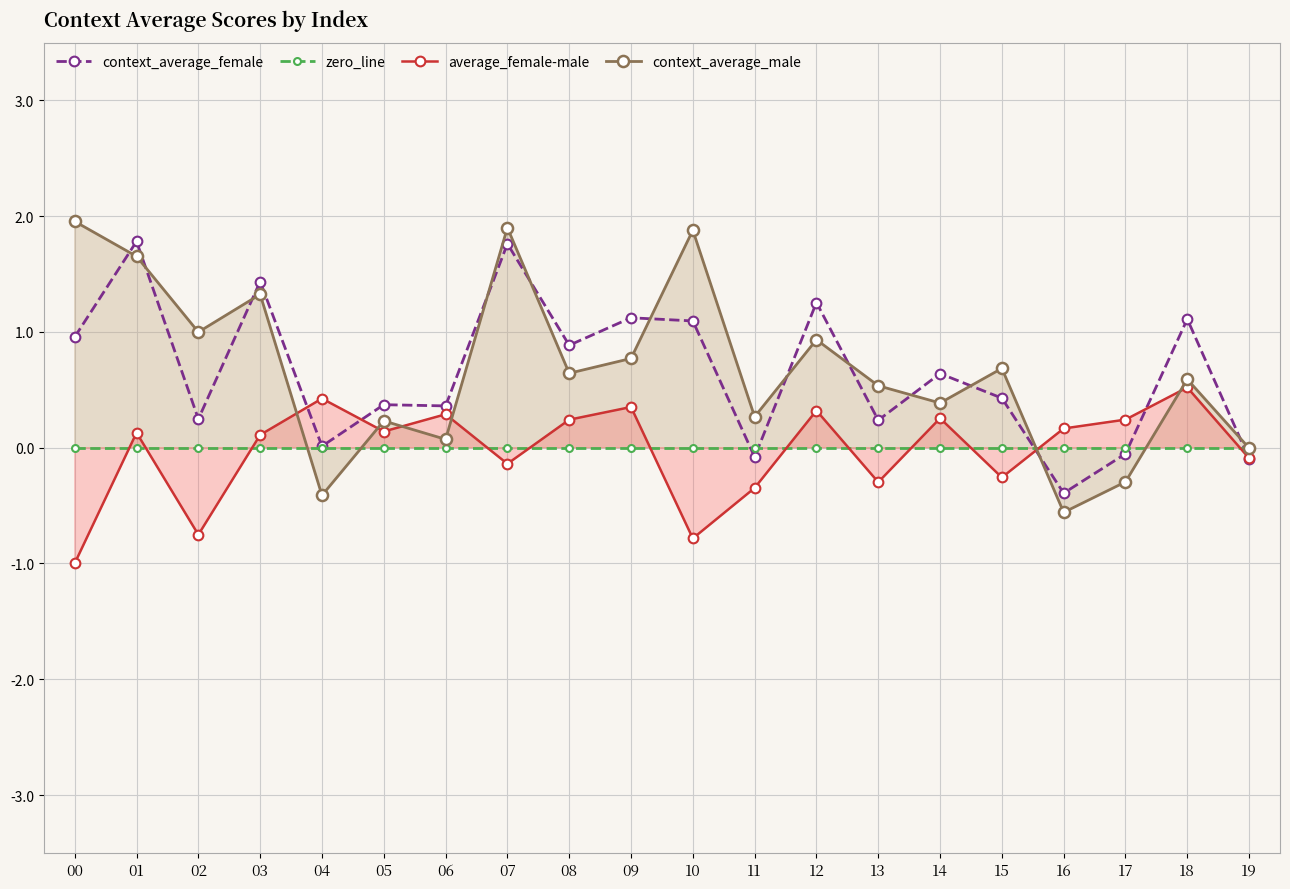

What is the highest value of the context_average_female series?

1.8